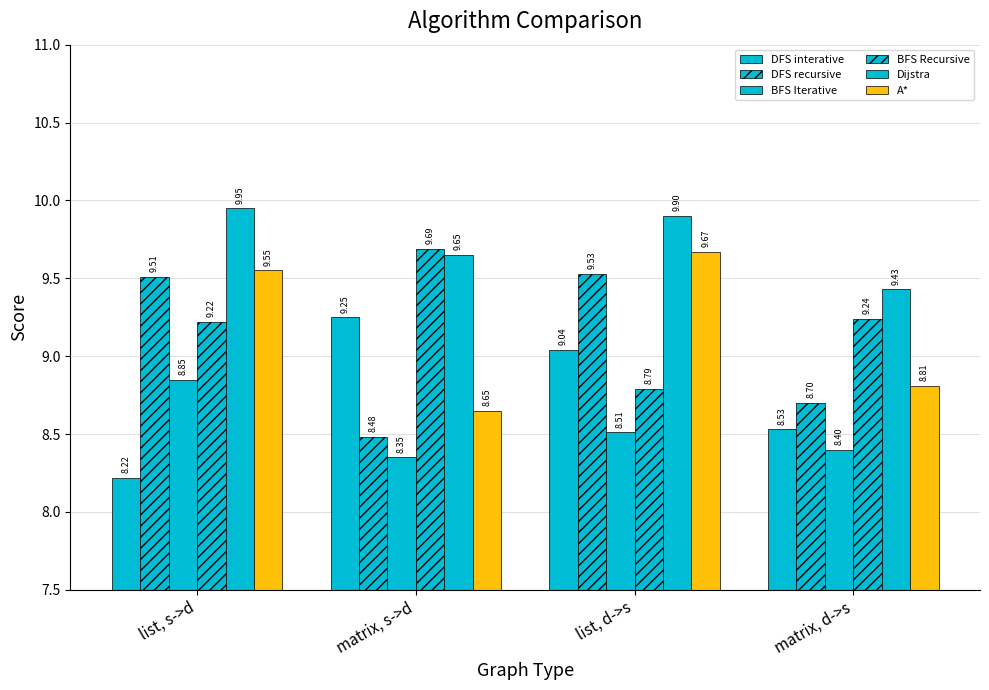

What position from the left is list, s->d?

1